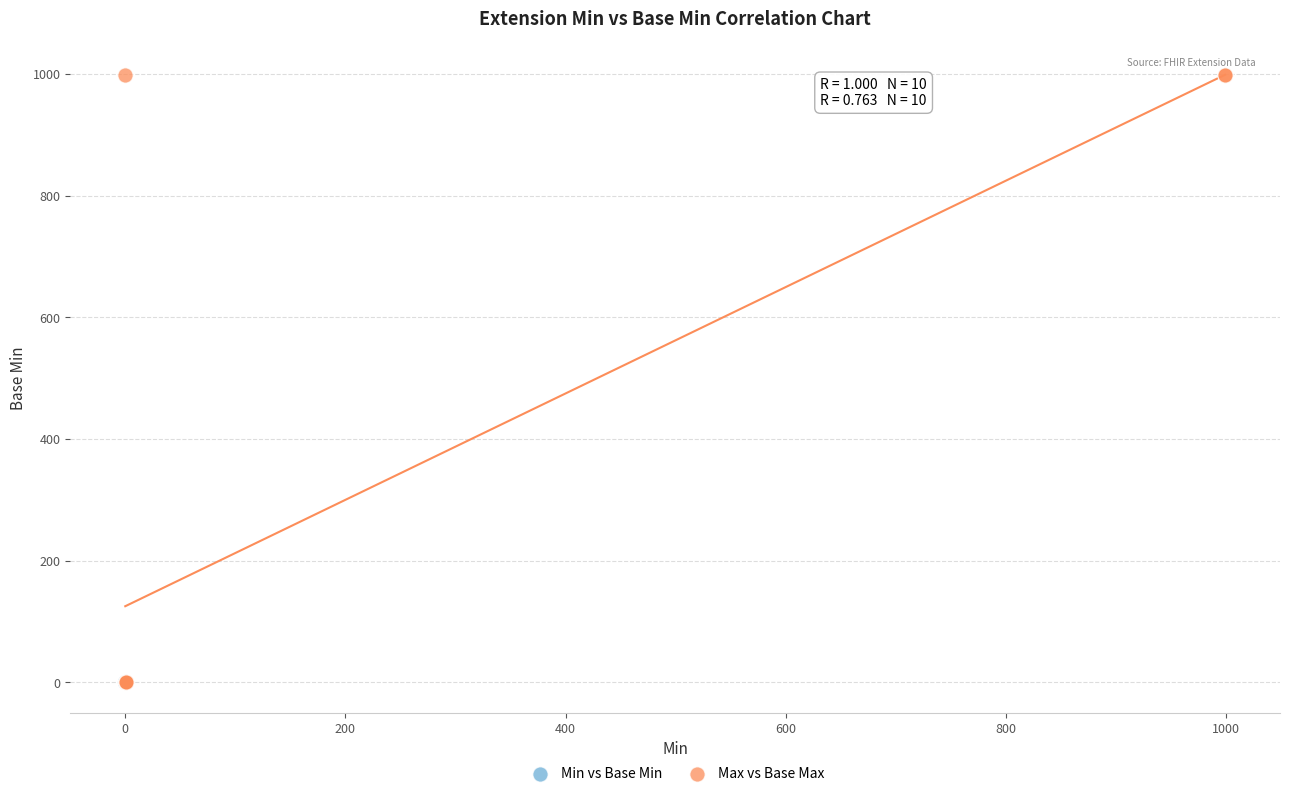

Which series has the largest Y range (max minus min)?

Max vs Base Max